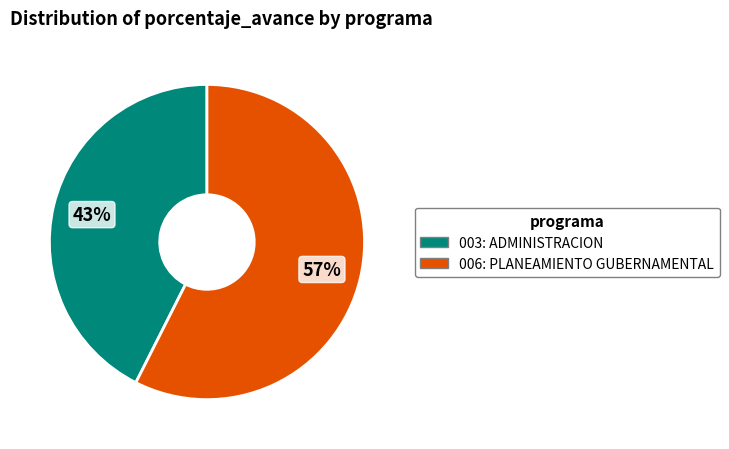

Do 006: PLANEAMIENTO GUBERNAMENTAL and 003: ADMINISTRACION together represent more than half of the pie?

Yes